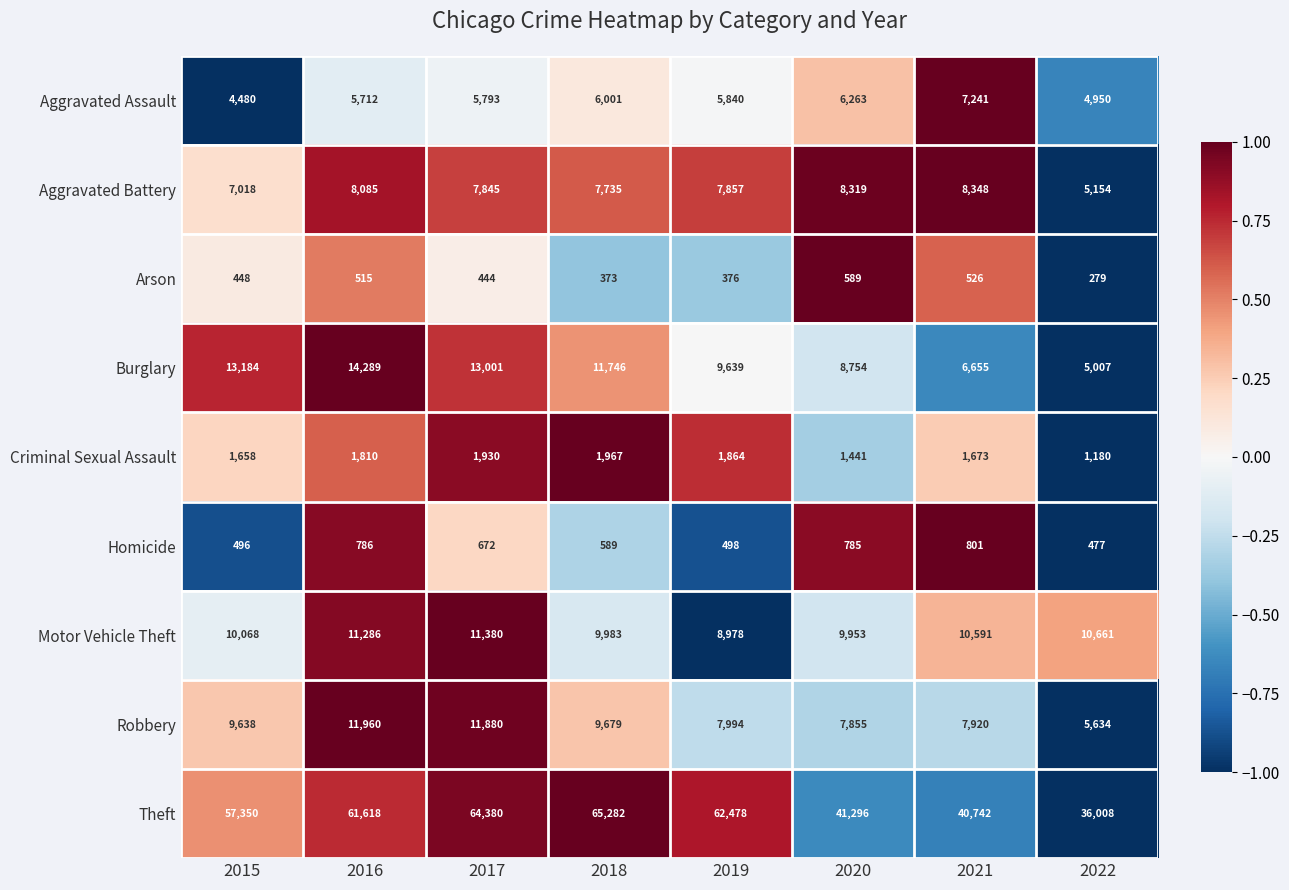

Which series has the largest total across all categories?

Theft